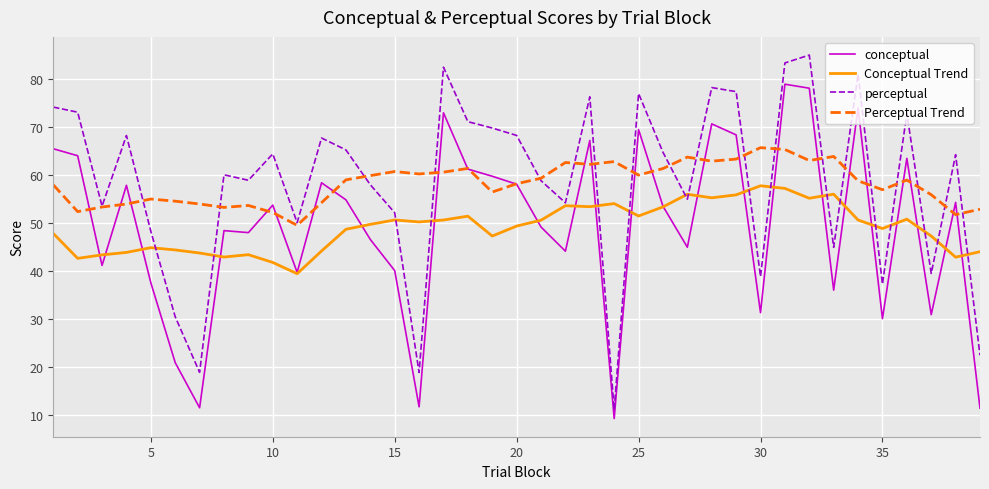

Count the number of categories in the chart.

39